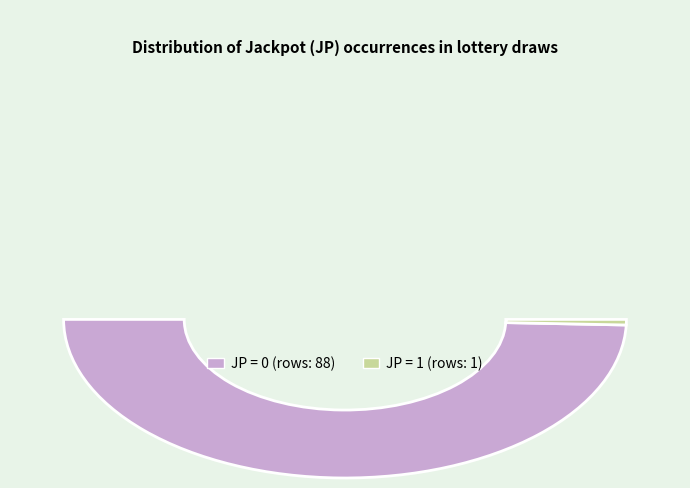

To the nearest percent, what is the difference between the JP=0 and JP=1 slice percentages?

98%